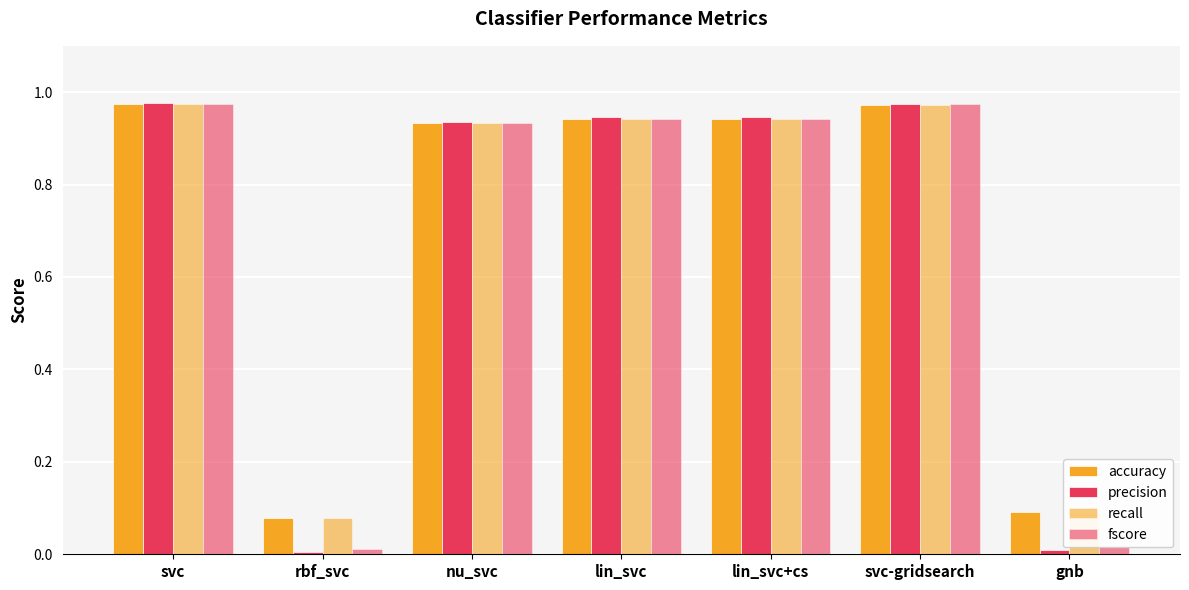

What is the sum of all accuracy values?

4.9